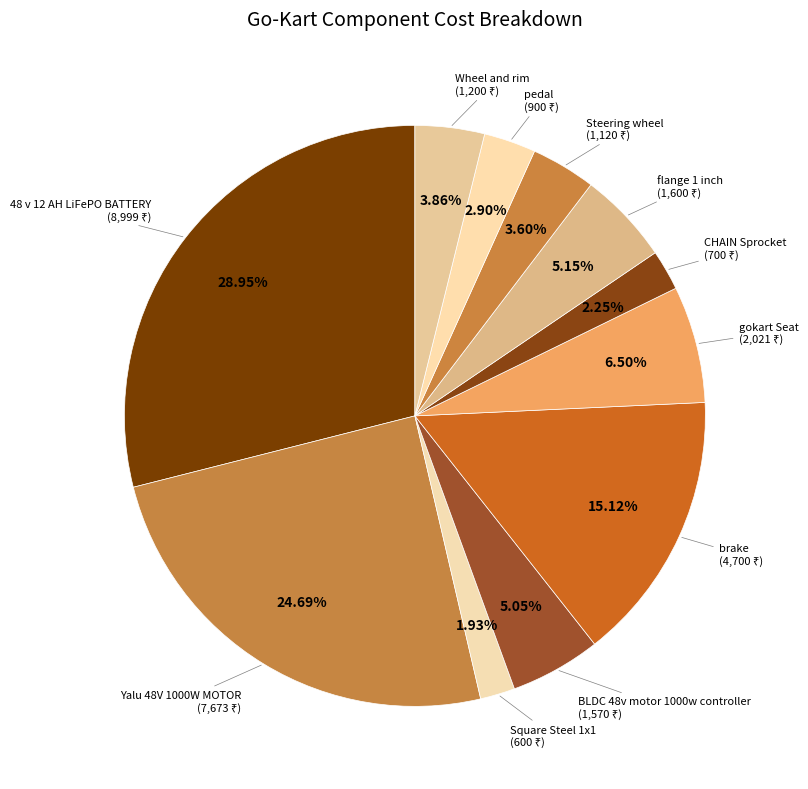

Which category has the smallest portion of the pie?

Square Steel 1x1